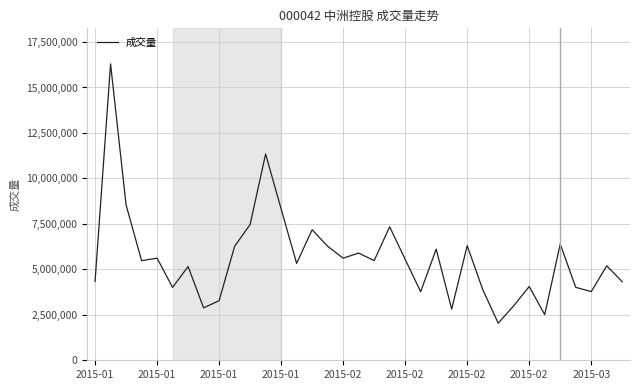

What is the difference between the maximum and minimum values?

14256035